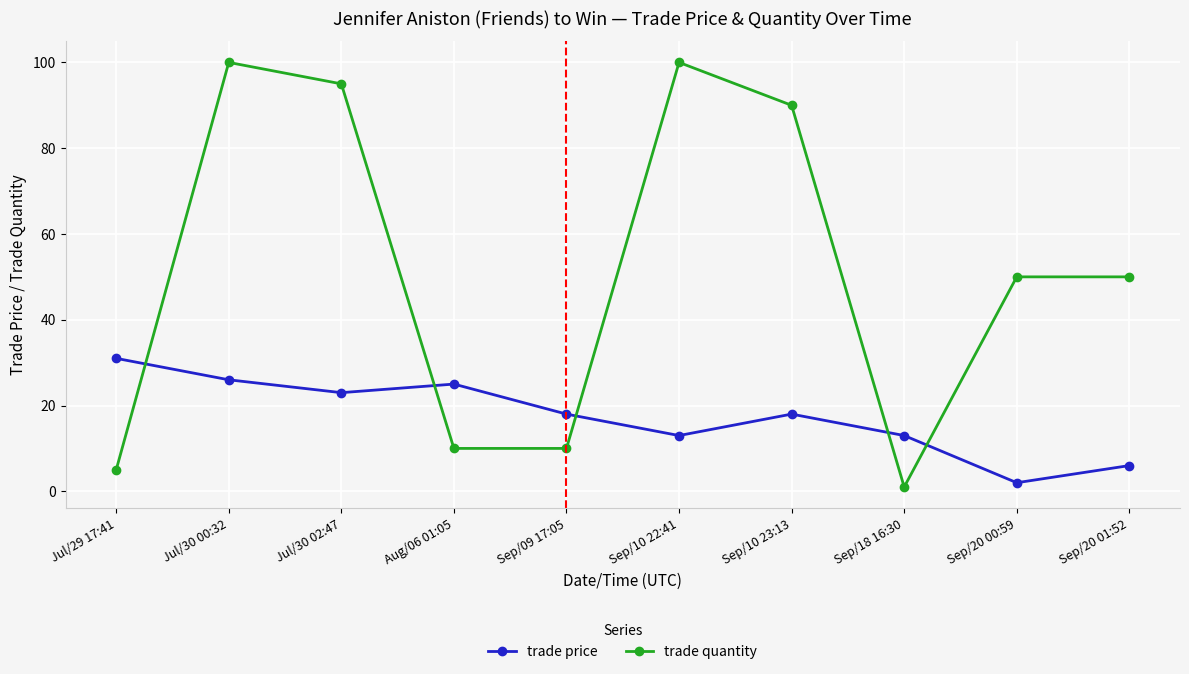

What is the total value across all series at Sep/20 00:59?

52